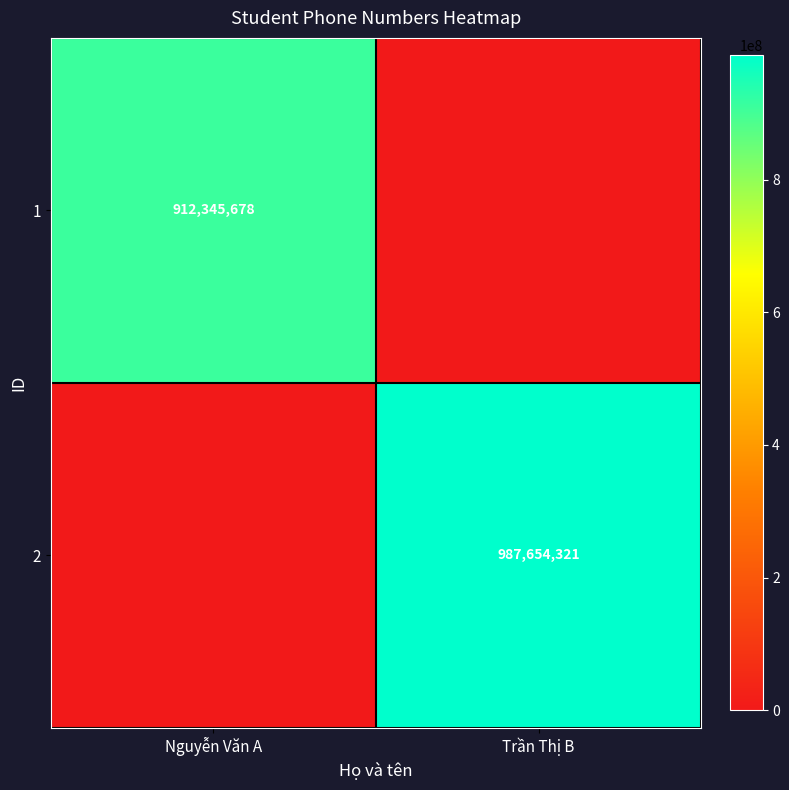

The 2 series shows 987654321 at Trần Thị B. True or false?

True